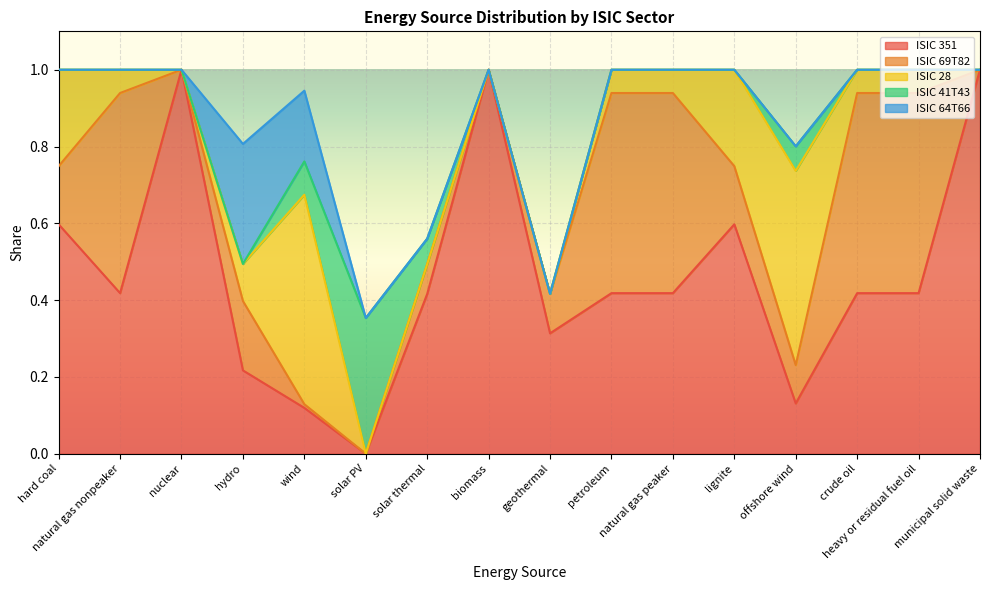

Is it true that ISIC 28 equals 0.0 at solar thermal?

True